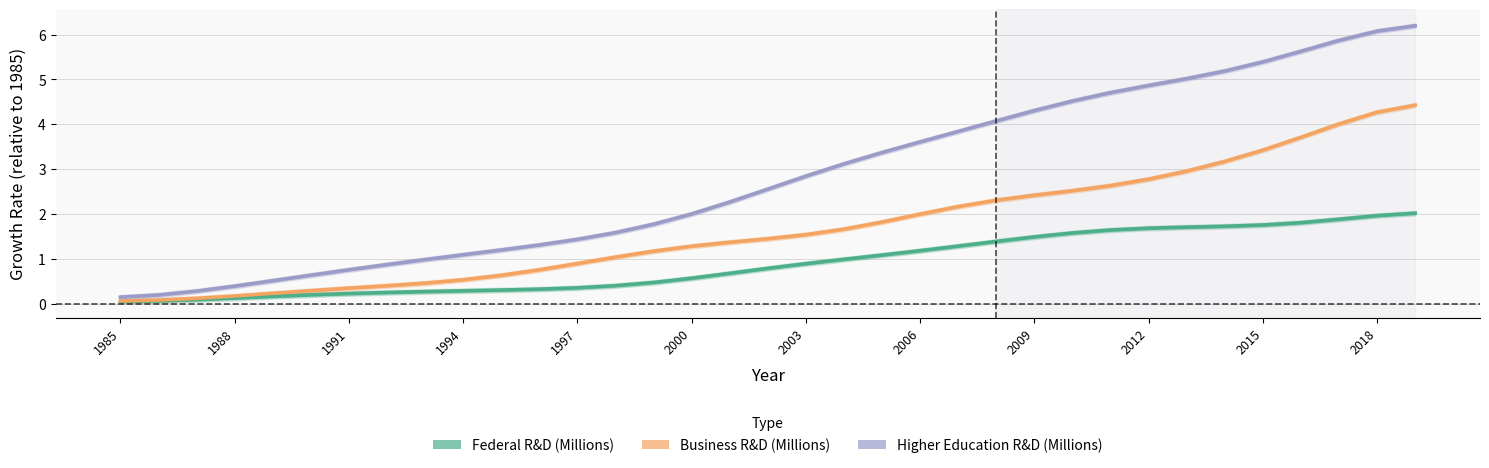

Is it true that Higher Education R&D (Millions) equals 0.7 at 2015?

False